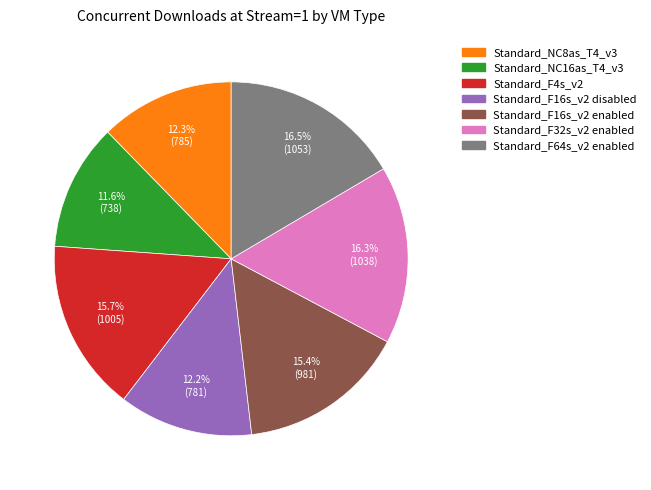

Is Standard_NC16as_T4_v3 the majority of the pie?

No